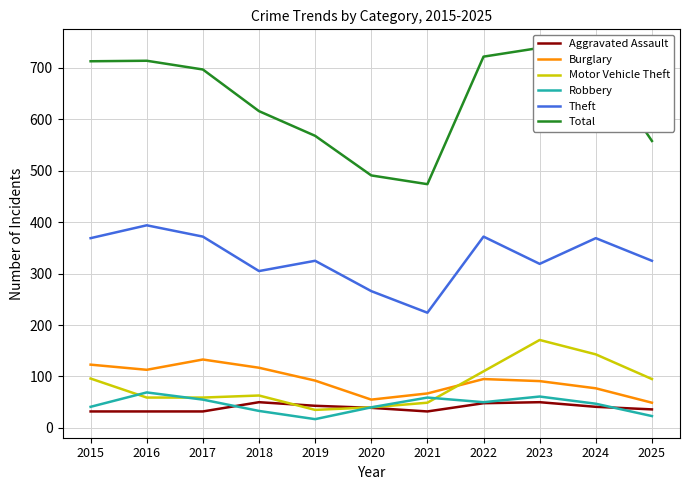

How many data points in Robbery are above 47?

5